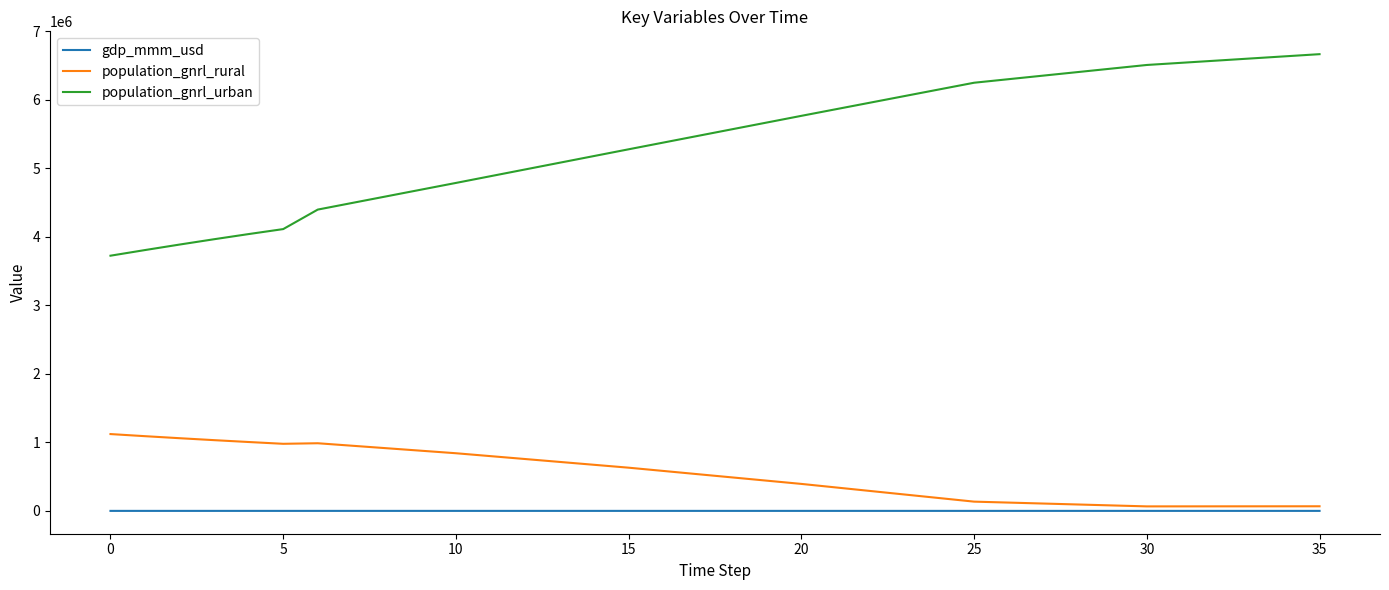

Which series has the widest spread of values?

population_gnrl_urban